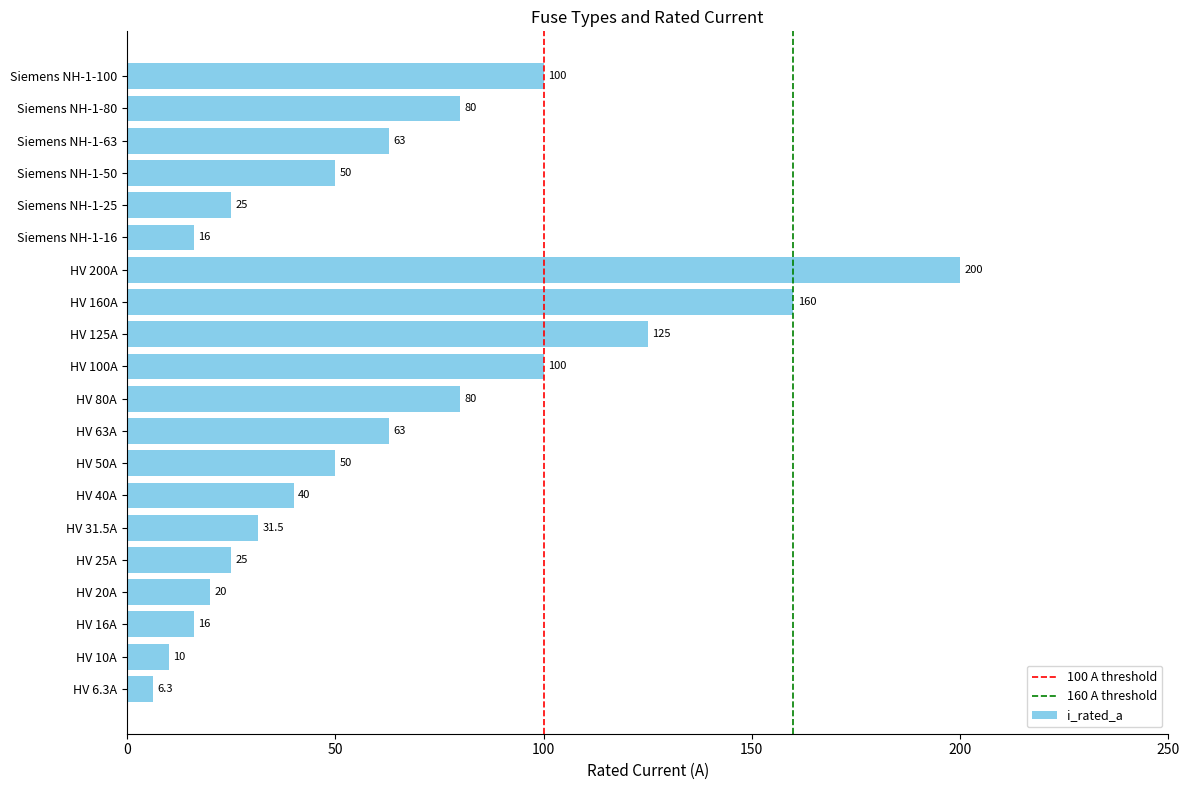

At which category does the chart reach its minimum across all series?

HV 6.3A